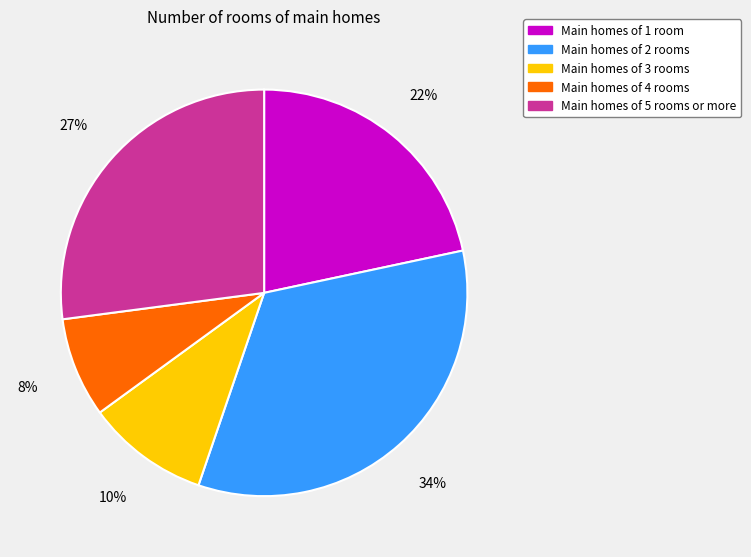

Is there any slice that represents more than half of the pie?

No